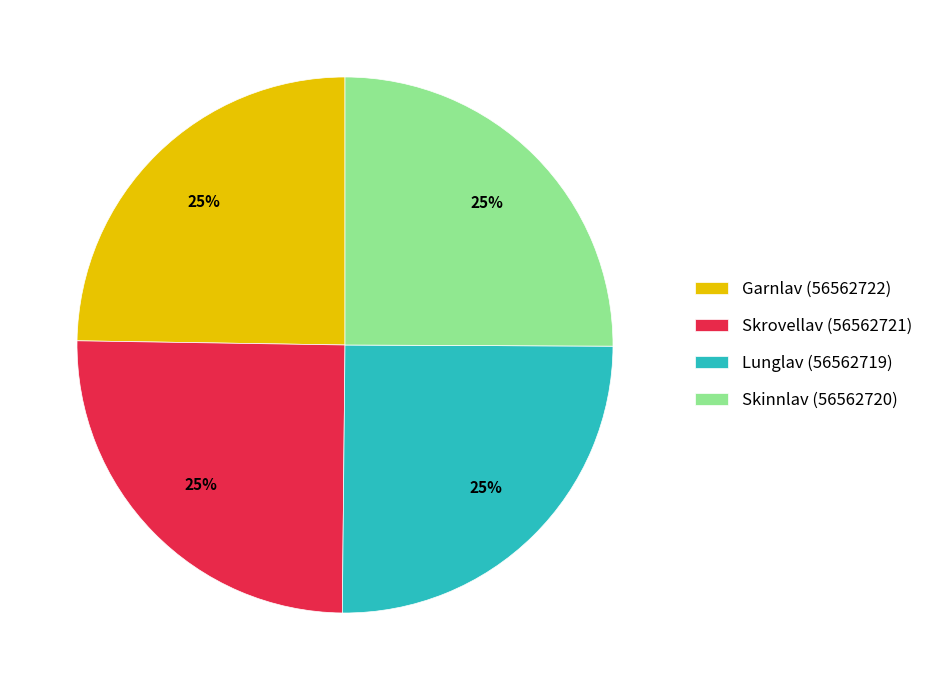

Is it true that Garnlav (56562722) is 25% of the pie?

True